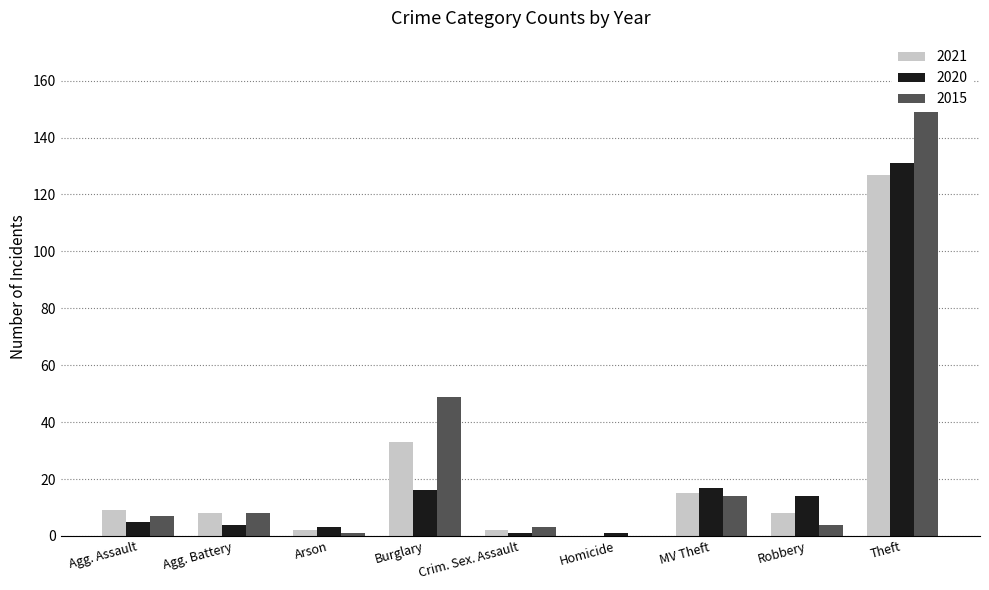

Is it true that 2020 equals 2 at Agg. Battery?

False